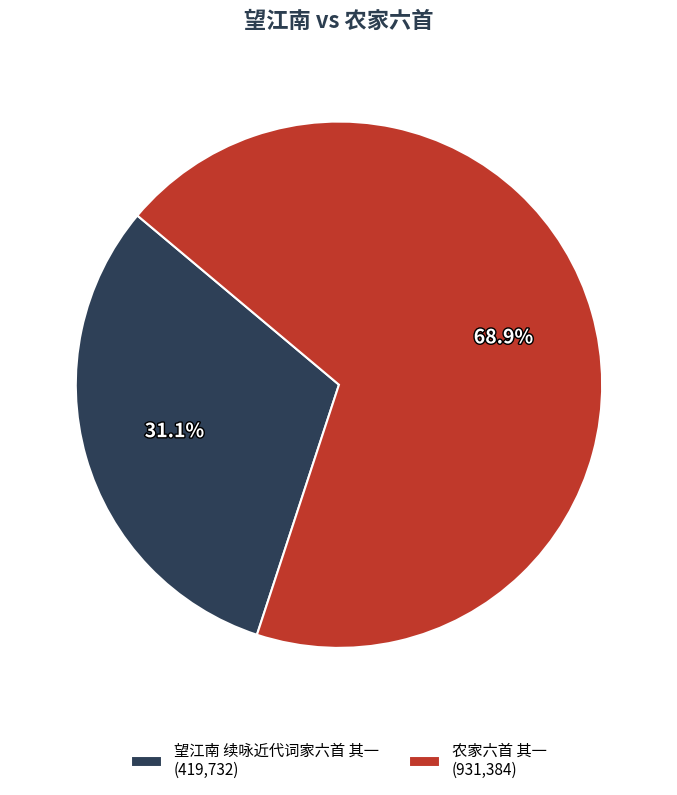

Approximately how many times larger is the value at 望江南 续咏近代词家六首 其一 compared to 农家六首 其一?

0.5